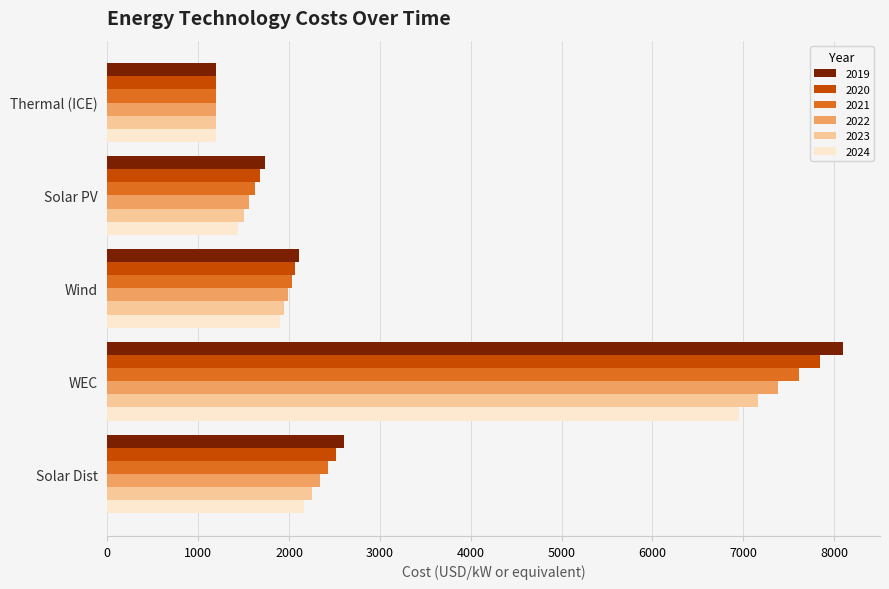

Which label corresponds to the smallest value in the chart?

Thermal (ICE)